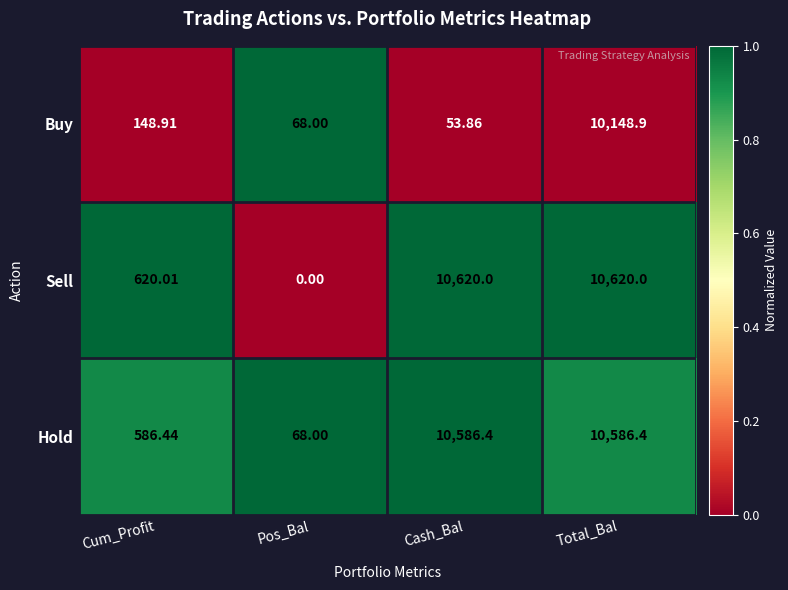

At which category is the sum across all series the highest?

Total_Bal